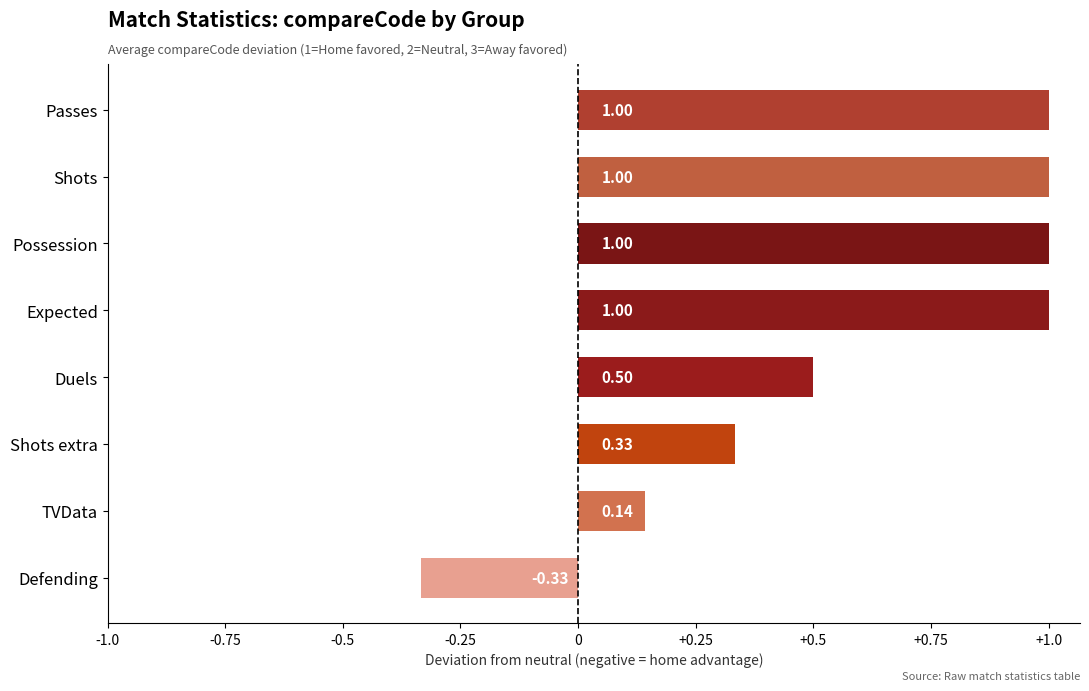

Count the values in the range 0 to 1.

7